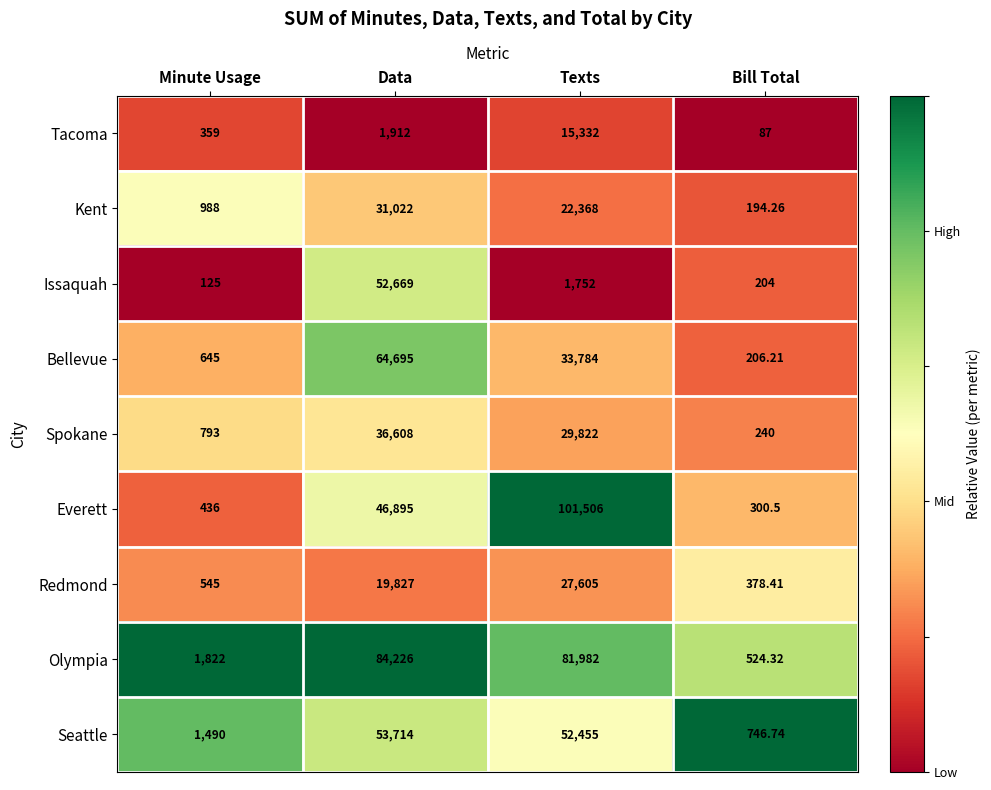

Which series has the largest total across all categories?

Olympia